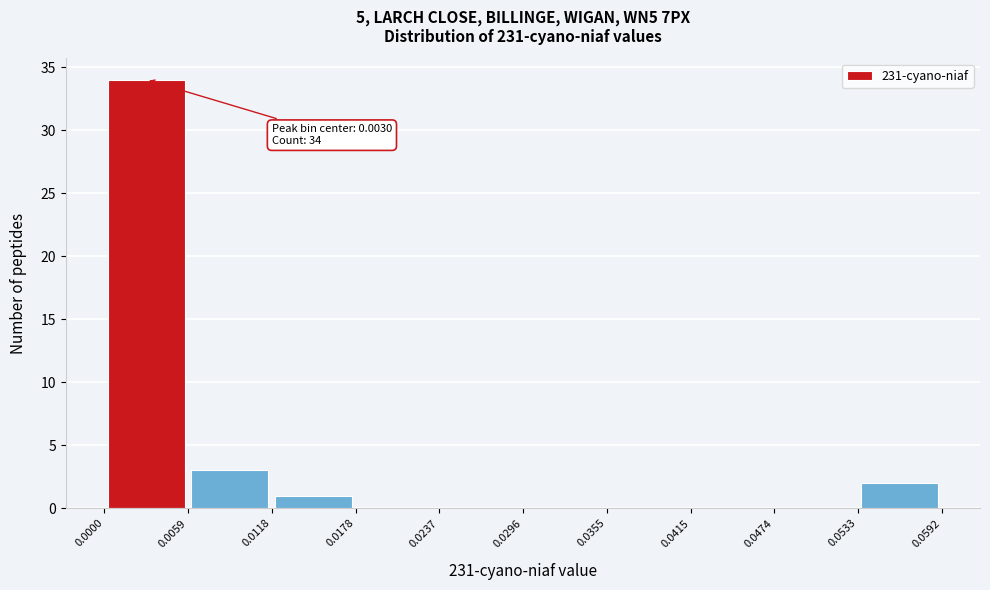

Which range on the x-axis has the tallest bar?

0.0000 to 0.0059